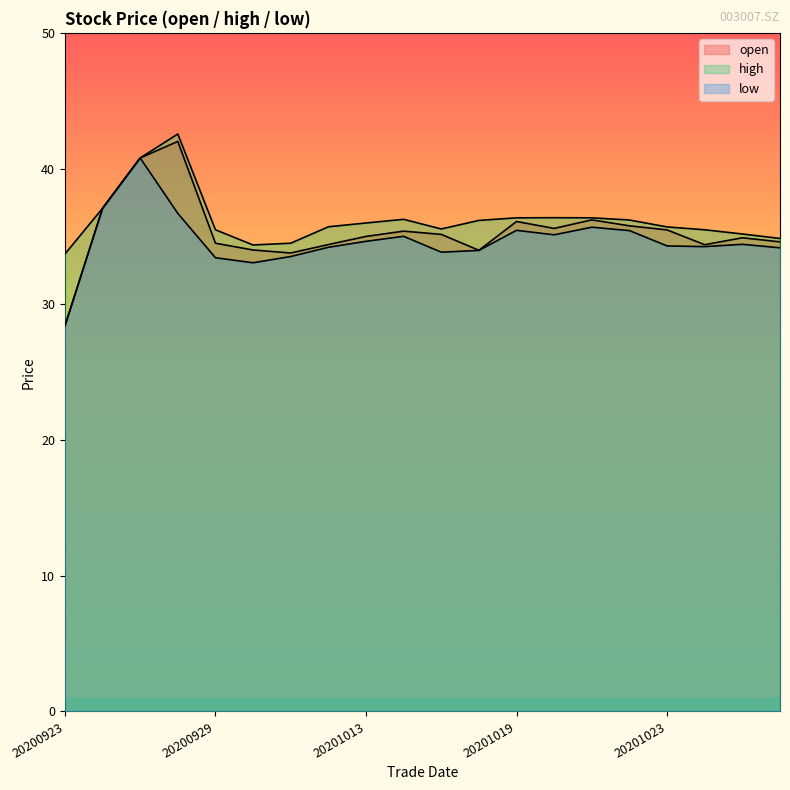

At how many categories does at least one series exceed 29?

20